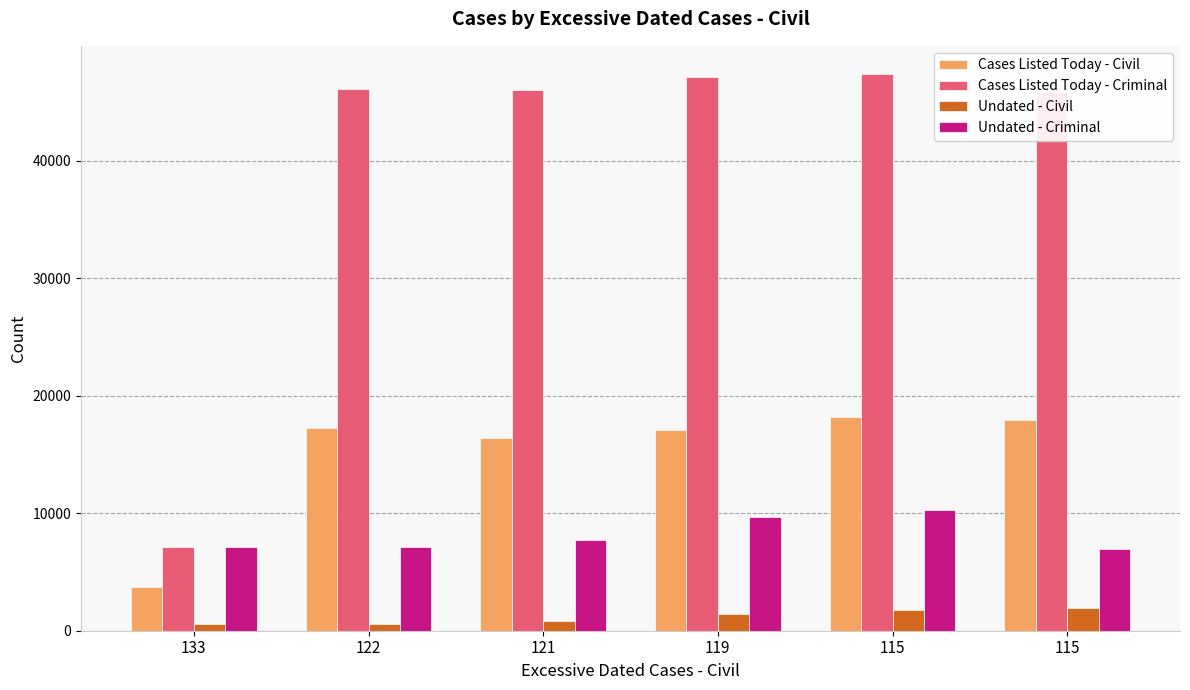

Which label corresponds to the smallest value in the chart?

122